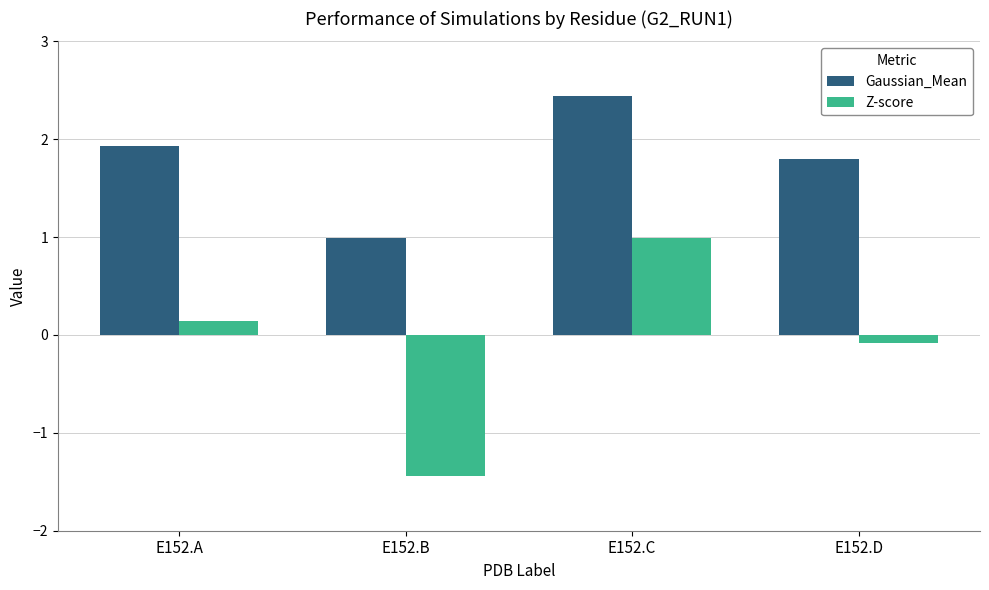

Reading right to left, transcribe all the data shown in this chart.

Gaussian_Mean: E152.D=1.8	E152.C=2.4	E152.B=1.0	E152.A=1.9
Z-score: E152.D=-0.1	E152.C=1.0	E152.B=-1.4	E152.A=0.1